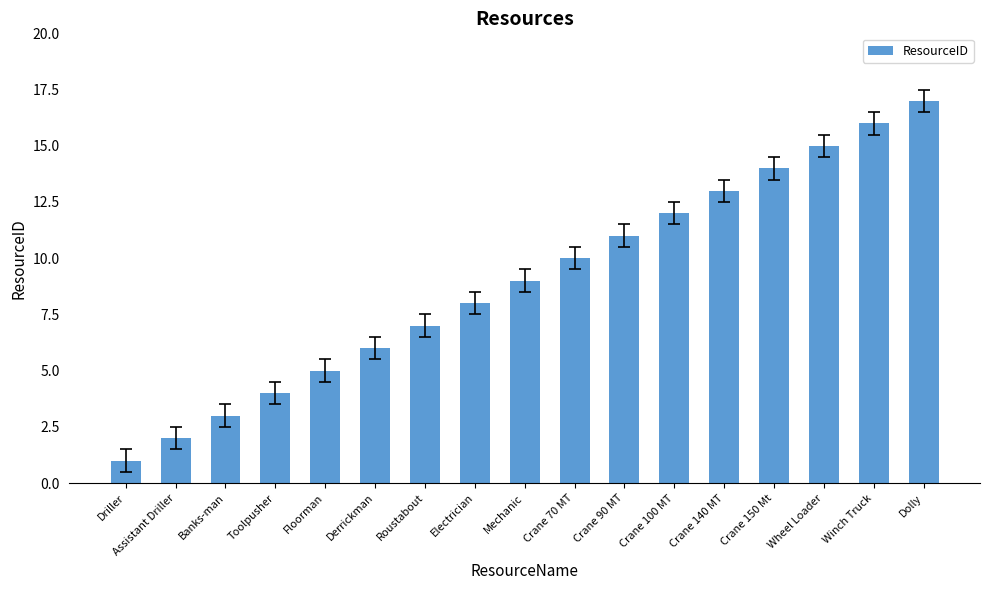

The chart shows a value of 6 at Derrickman. True or false?

True